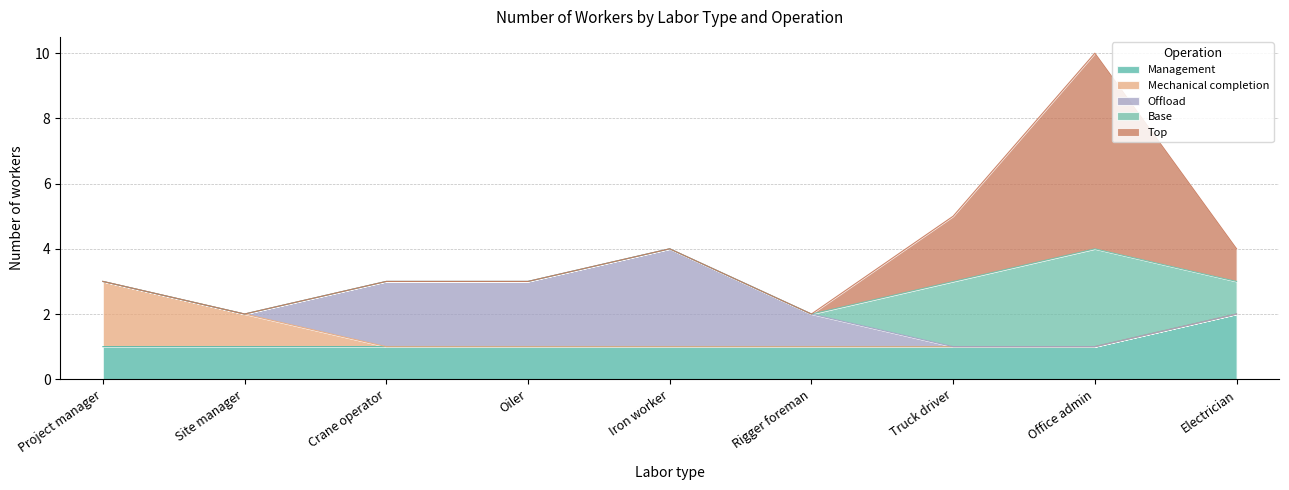

What is the greatest value displayed?

6